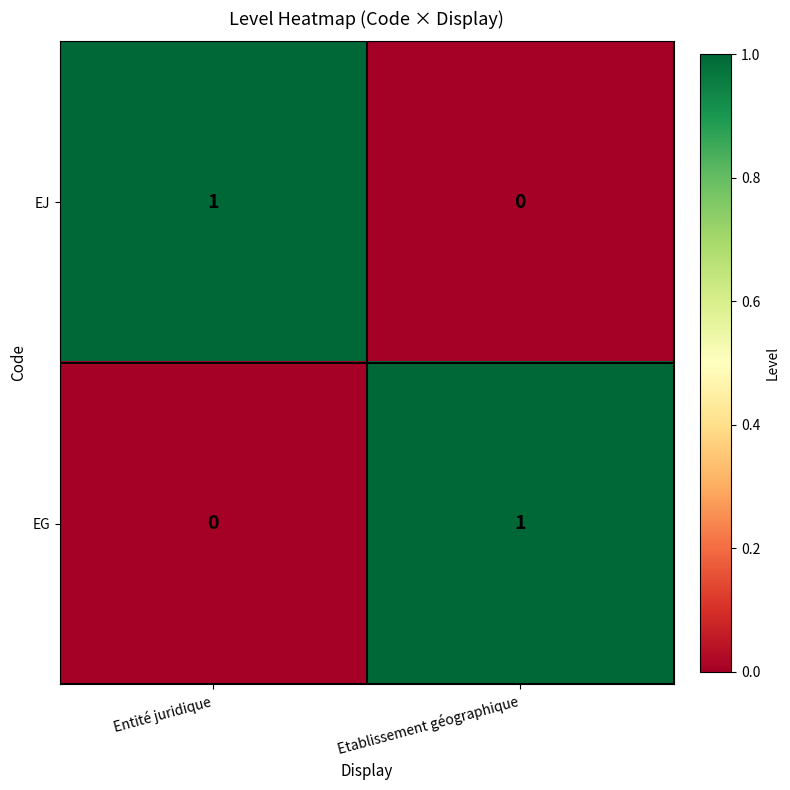

Is the value of EJ at Etablissement géographique greater than the value of EG at Etablissement géographique?

No